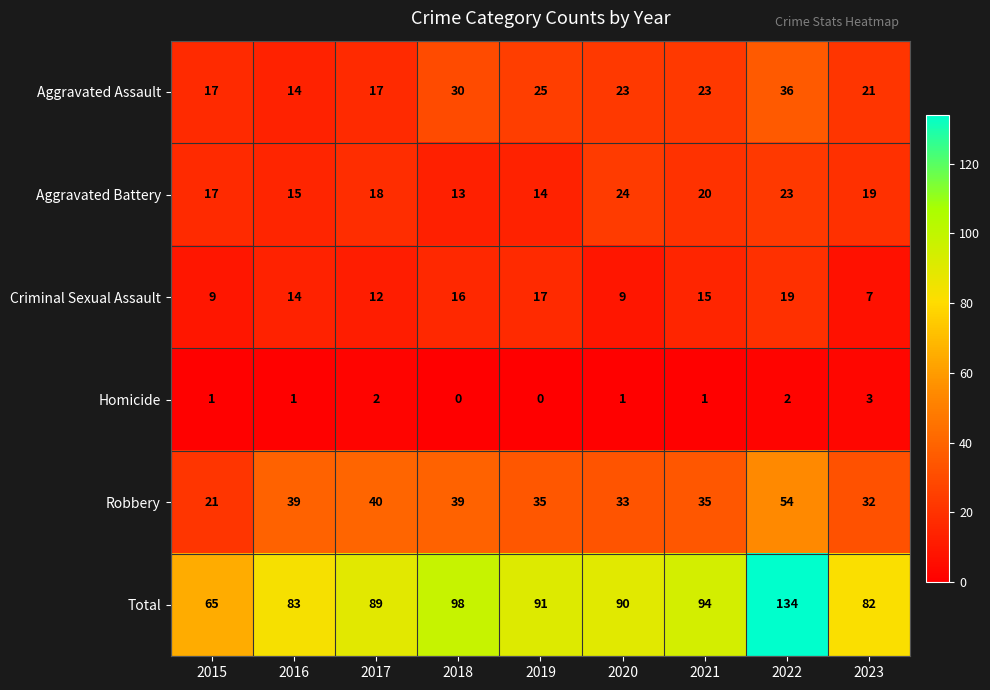

What is the spread (max minus min) of values at 2022?

132